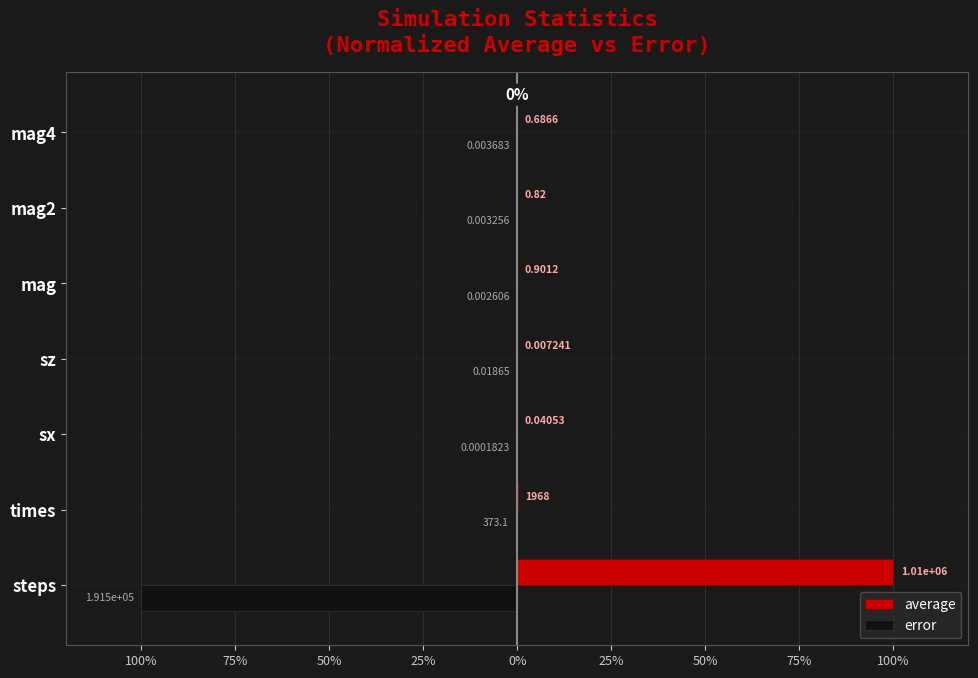

What are all the series names shown in the legend?

average, error